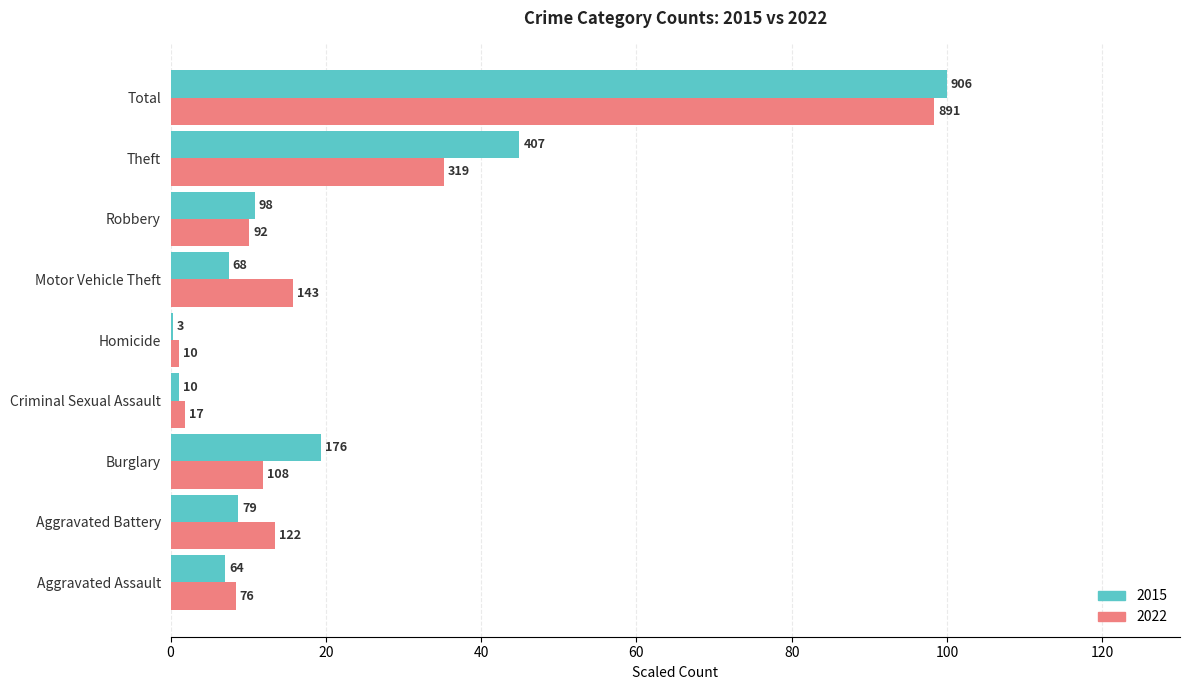

What is the difference between the 2015 values at Aggravated Assault and Burglary?

12.4